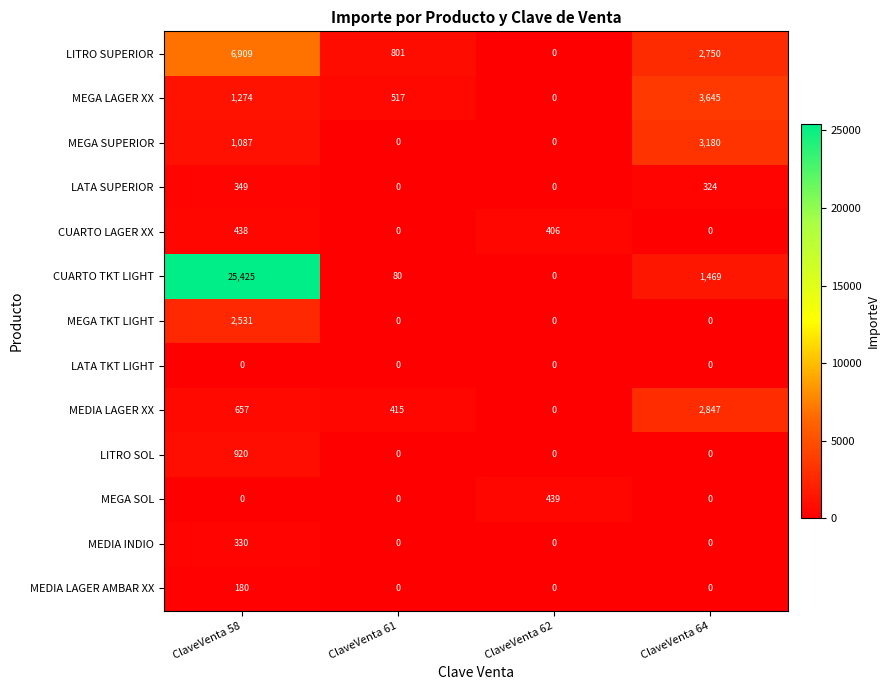

What is the sum of the CUARTO LAGER XX values at ClaveVenta 58 and ClaveVenta 62?

844